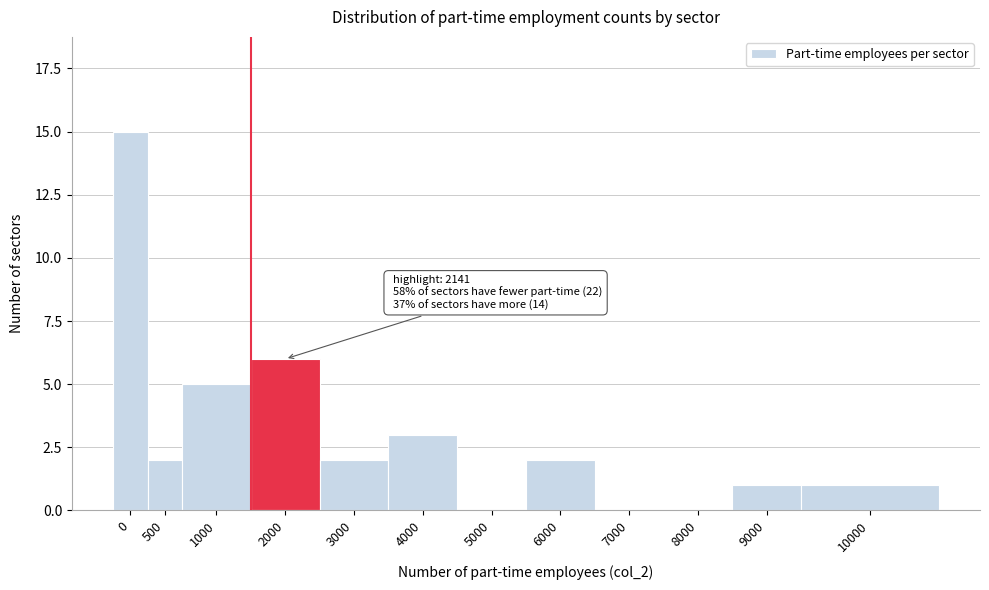

Reading left to right, list all the values displayed in this chart.

0=15	500=2	1000=5	2000=6	3000=2	4000=3	5000=0	6000=2	7000=0	8000=0	9000=1	10000=1